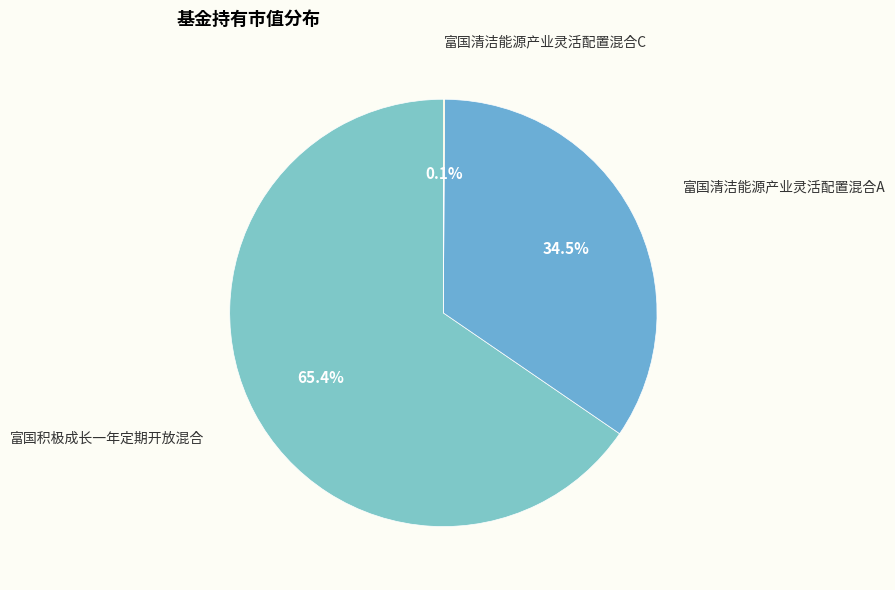

How many slices are in this pie chart?

3